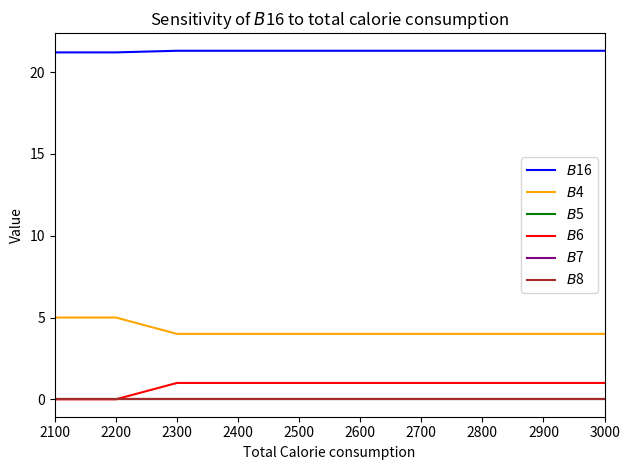

Which series changed the most between 2100 and 2900?

$B$4